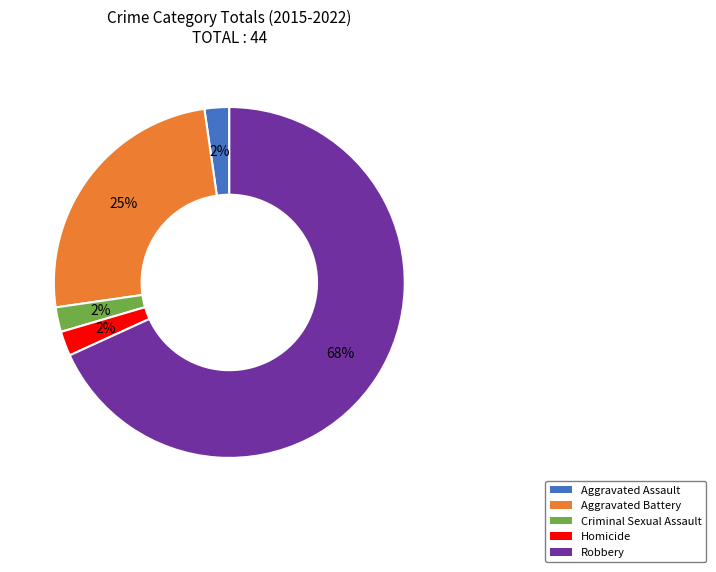

How many segments does this pie chart have?

5